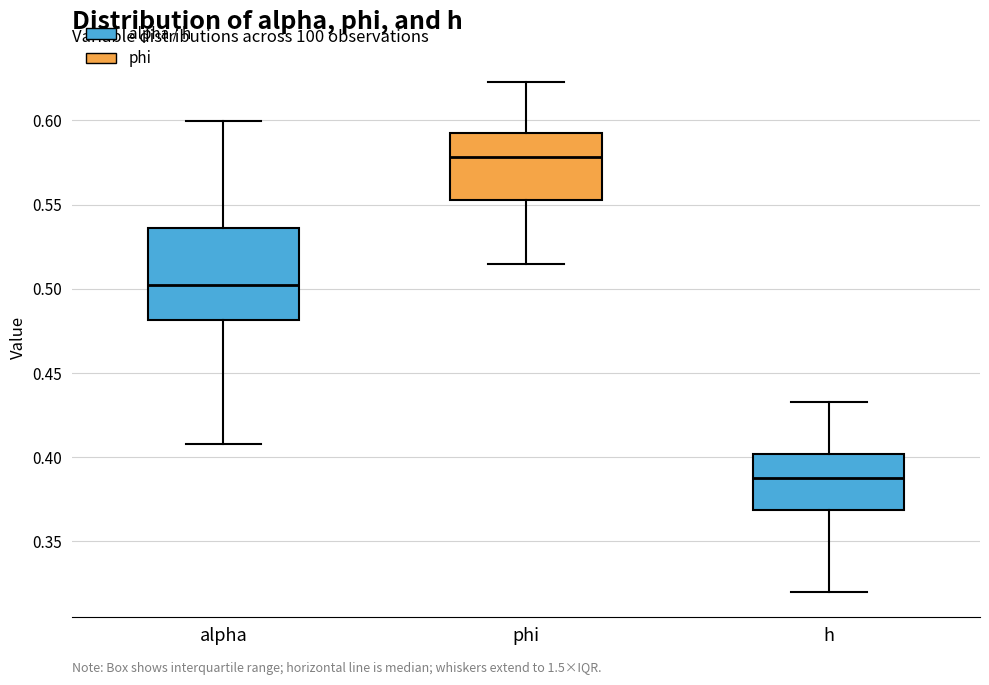

Comparing the boxes themselves (not the whiskers), which one is the tallest?

alpha